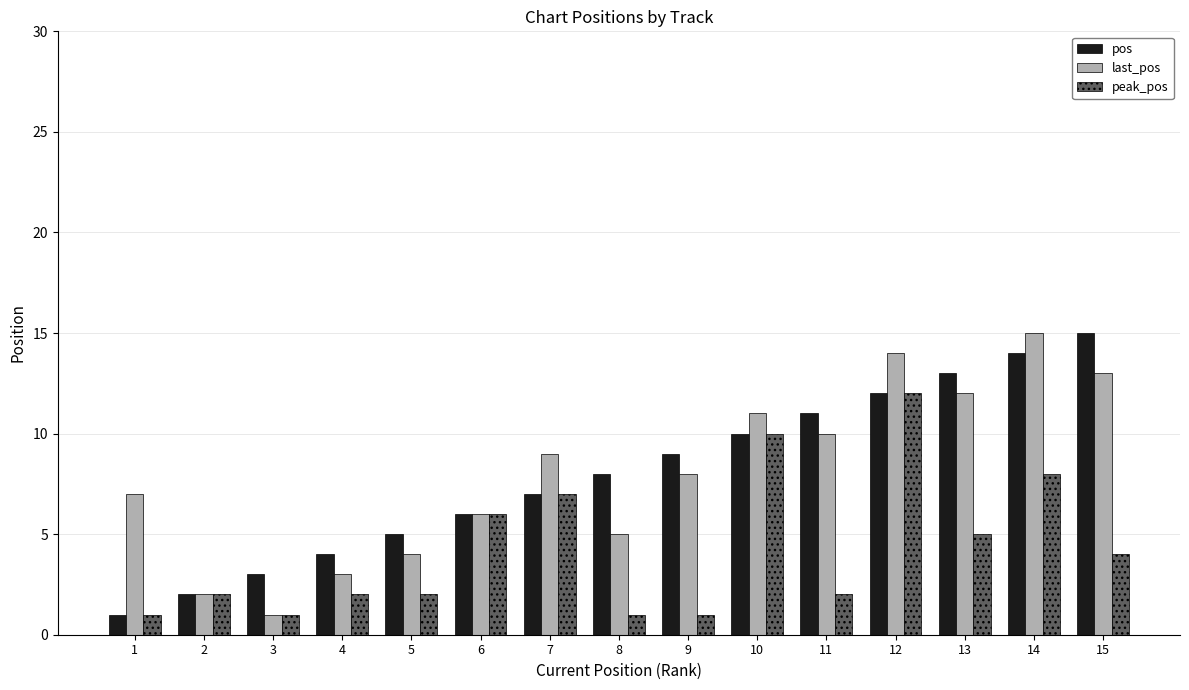

Count the number of categories in the chart.

15